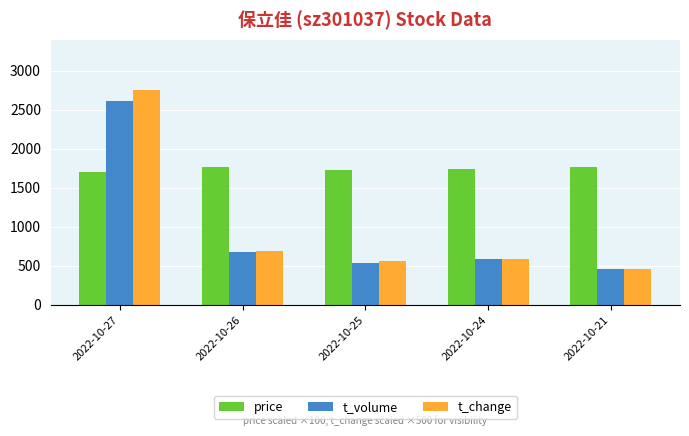

What is the difference between the second highest and minimum values in the t_volume series?

217.0